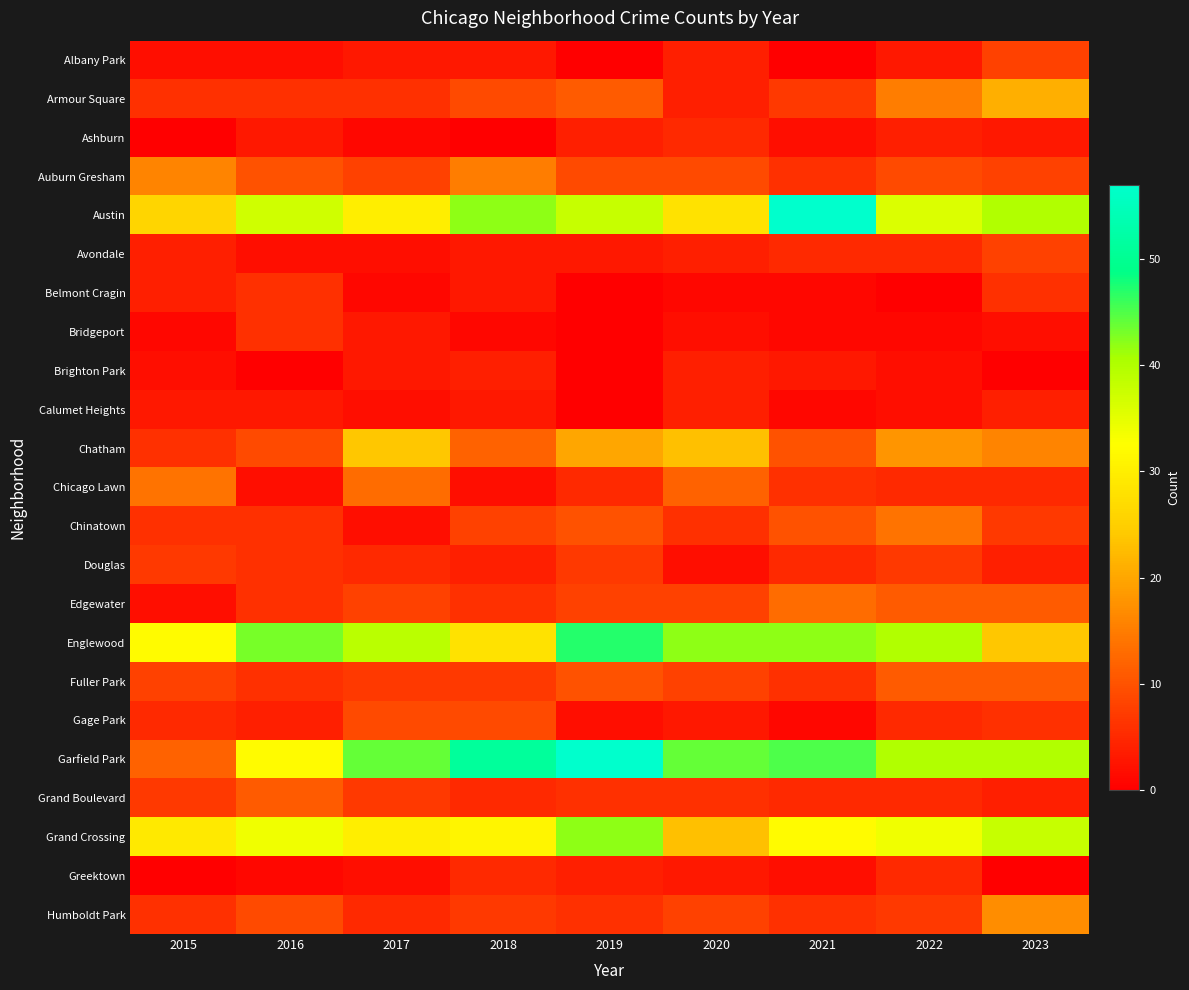

Reading left to right, extract all data points from this chart.

Albany Park: 2015=2	2016=2	2017=3	2018=3	2019=0	2020=4	2021=0	2022=3	2023=8
Armour Square: 2015=6	2016=6	2017=6	2018=9	2019=11	2020=4	2021=7	2022=15	2023=21
Ashburn: 2015=0	2016=3	2017=1	2018=0	2019=4	2020=5	2021=2	2022=4	2023=3
Auburn Gresham: 2015=16	2016=10	2017=8	2018=15	2019=9	2020=9	2021=6	2022=9	2023=8
Austin: 2015=26	2016=37	2017=30	2018=42	2019=38	2020=28	2021=57	2022=36	2023=40
Avondale: 2015=4	2016=2	2017=2	2018=3	2019=3	2020=4	2021=5	2022=5	2023=8
Belmont Cragin: 2015=4	2016=6	2017=1	2018=3	2019=0	2020=1	2021=1	2022=0	2023=6
Bridgeport: 2015=1	2016=6	2017=3	2018=1	2019=0	2020=2	2021=1	2022=1	2023=2
Brighton Park: 2015=2	2016=0	2017=3	2018=4	2019=0	2020=4	2021=3	2022=2	2023=0
Calumet Heights: 2015=3	2016=3	2017=2	2018=3	2019=0	2020=4	2021=1	2022=2	2023=4
Chatham: 2015=6	2016=9	2017=24	2018=12	2019=20	2020=23	2021=10	2022=18	2023=16
Chicago Lawn: 2015=14	2016=2	2017=13	2018=2	2019=5	2020=12	2021=6	2022=5	2023=5
Chinatown: 2015=6	2016=6	2017=2	2018=8	2019=10	2020=6	2021=10	2022=14	2023=7
Douglas: 2015=7	2016=6	2017=5	2018=4	2019=7	2020=2	2021=5	2022=7	2023=4
Edgewater: 2015=2	2016=6	2017=8	2018=6	2019=8	2020=8	2021=13	2022=11	2023=11
Englewood: 2015=32	2016=43	2017=39	2018=28	2019=47	2020=42	2021=42	2022=40	2023=24
Fuller Park: 2015=8	2016=6	2017=7	2018=7	2019=10	2020=8	2021=6	2022=11	2023=11
Gage Park: 2015=5	2016=4	2017=9	2018=9	2019=2	2020=3	2021=1	2022=5	2023=6
Garfield Park: 2015=12	2016=32	2017=44	2018=51	2019=57	2020=44	2021=45	2022=40	2023=40
Grand Boulevard: 2015=7	2016=11	2017=7	2018=5	2019=6	2020=6	2021=5	2022=5	2023=4
Grand Crossing: 2015=29	2016=34	2017=30	2018=31	2019=42	2020=23	2021=32	2022=34	2023=38
Greektown: 2015=0	2016=1	2017=2	2018=5	2019=4	2020=3	2021=2	2022=5	2023=0
Humboldt Park: 2015=6	2016=9	2017=5	2018=7	2019=6	2020=8	2021=6	2022=7	2023=17